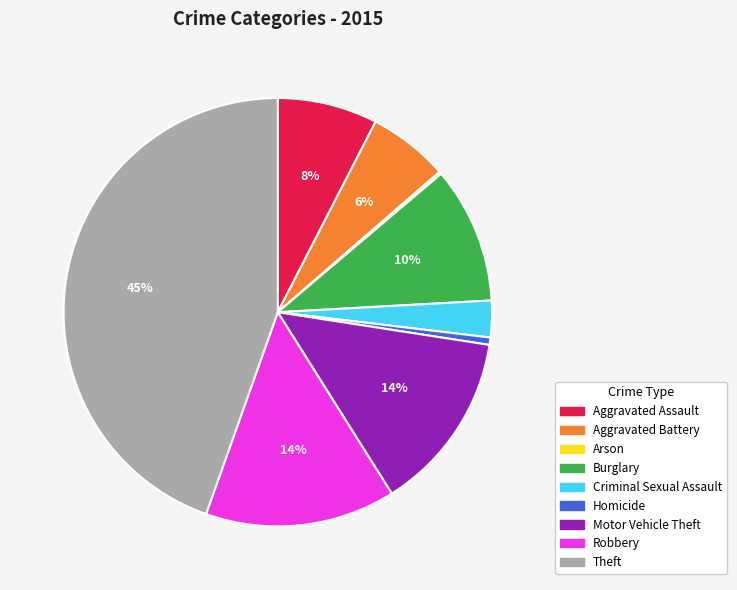

To the nearest percent, what percentage of the pie is Theft?

45%